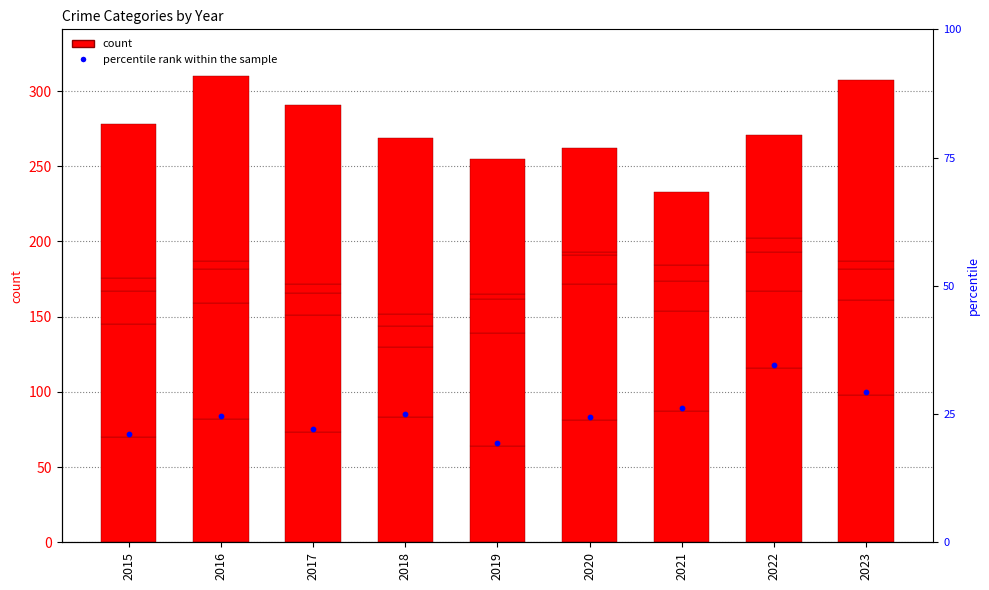

Is the value of Aggravated Assault at 2016 greater than the value of percentile rank within the sample at 2023?

No